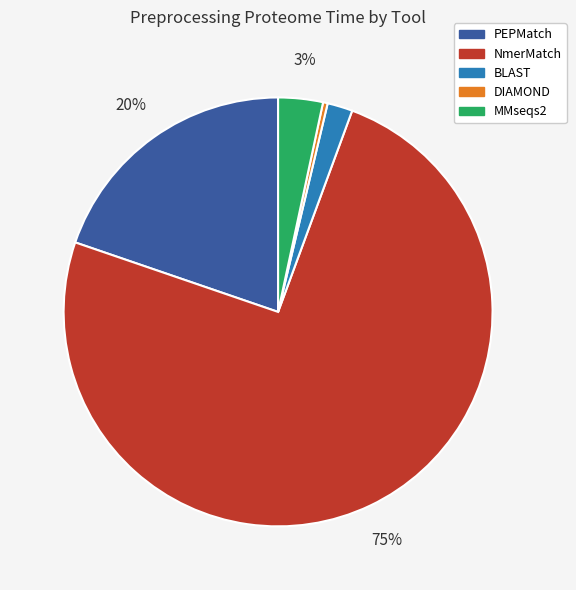

True or false: NmerMatch accounts for 75% of the total.

True